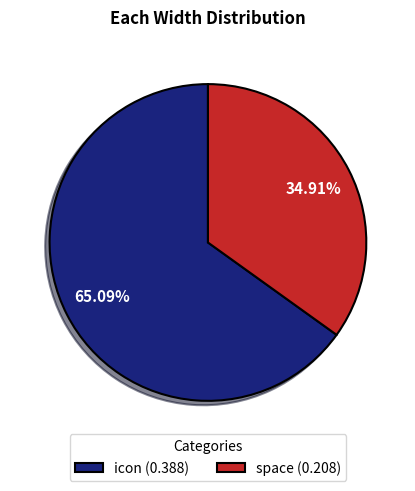

What is the smallest slice in the pie chart?

space